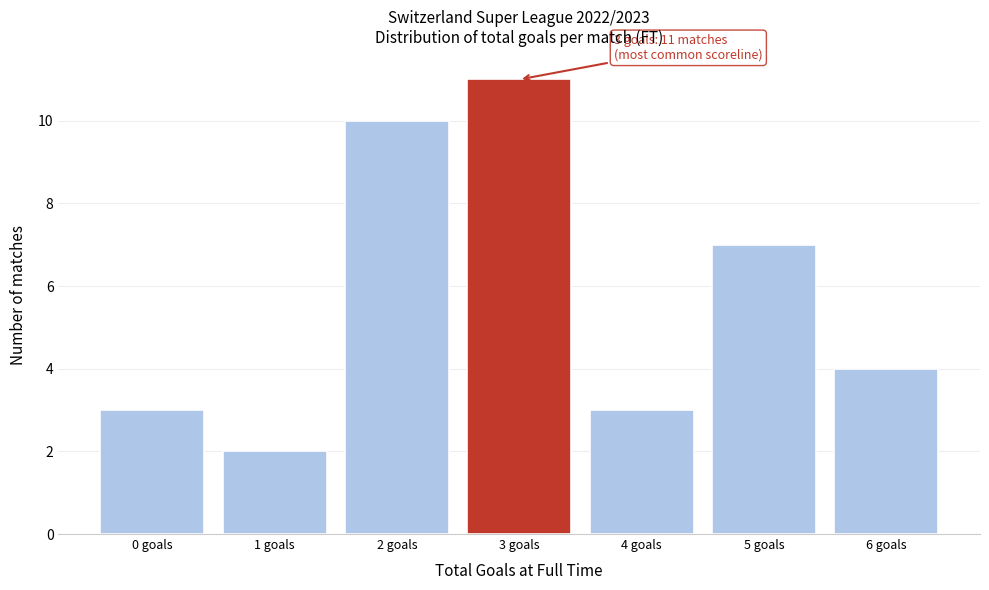

Reading left to right, what are all the values shown in this chart?

0 goals=3	1 goals=2	2 goals=10	3 goals=11	4 goals=3	5 goals=7	6 goals=4